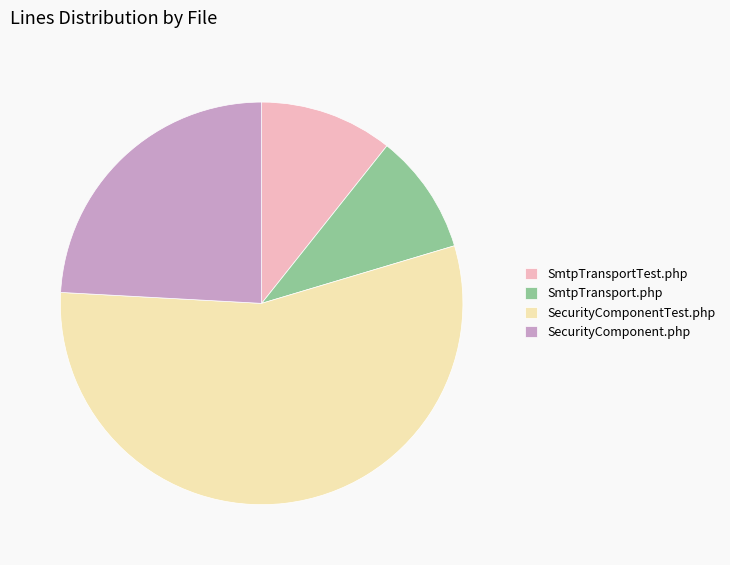

How many slices are in this pie chart?

4